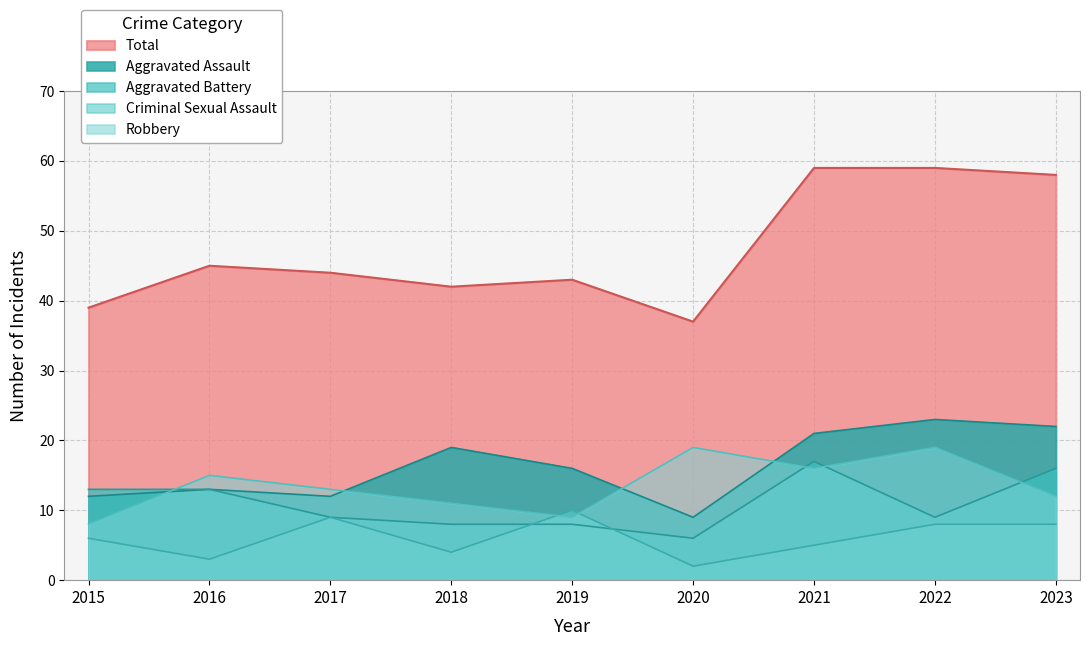

How many interior local peaks does the Criminal Sexual Assault series have?

2